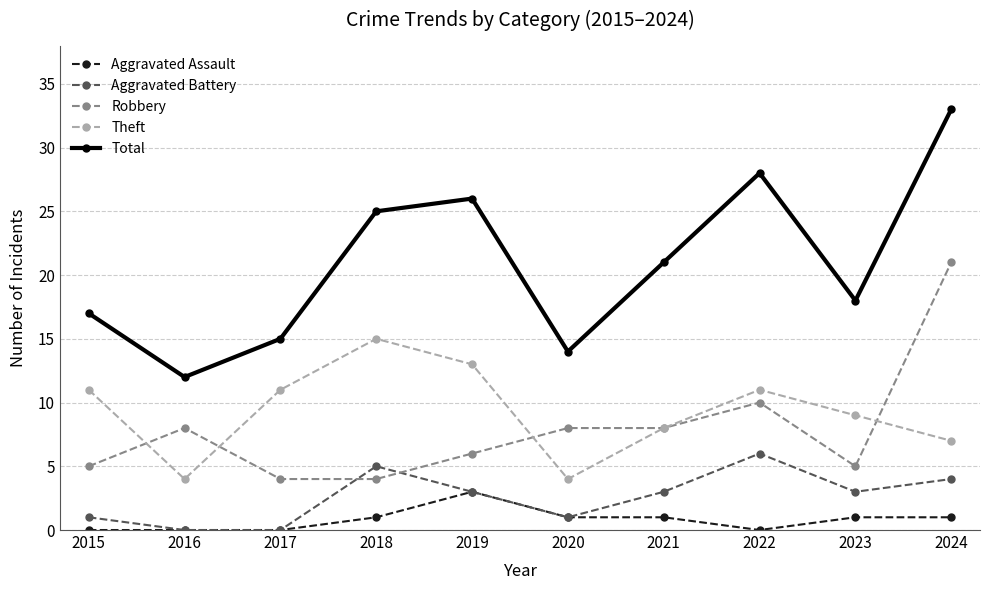

What are all the series names shown in the legend?

Aggravated Assault, Aggravated Battery, Robbery, Theft, Total